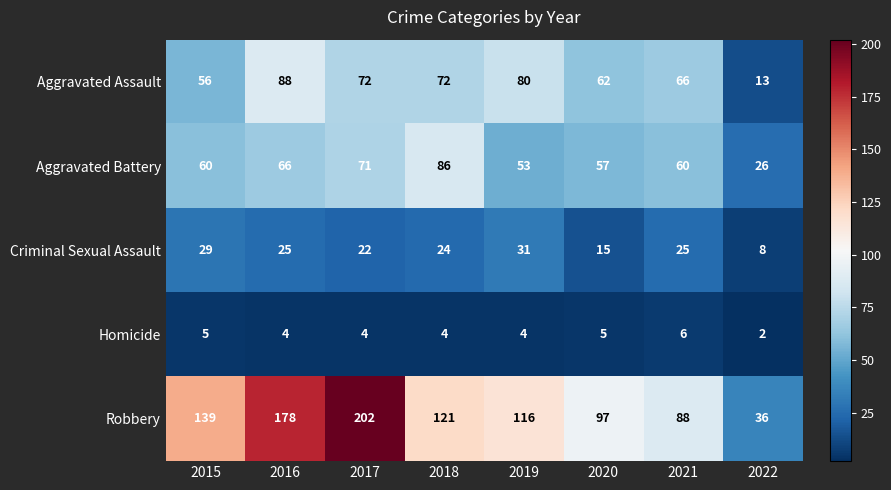

Which series has the largest range (max minus min)?

Robbery